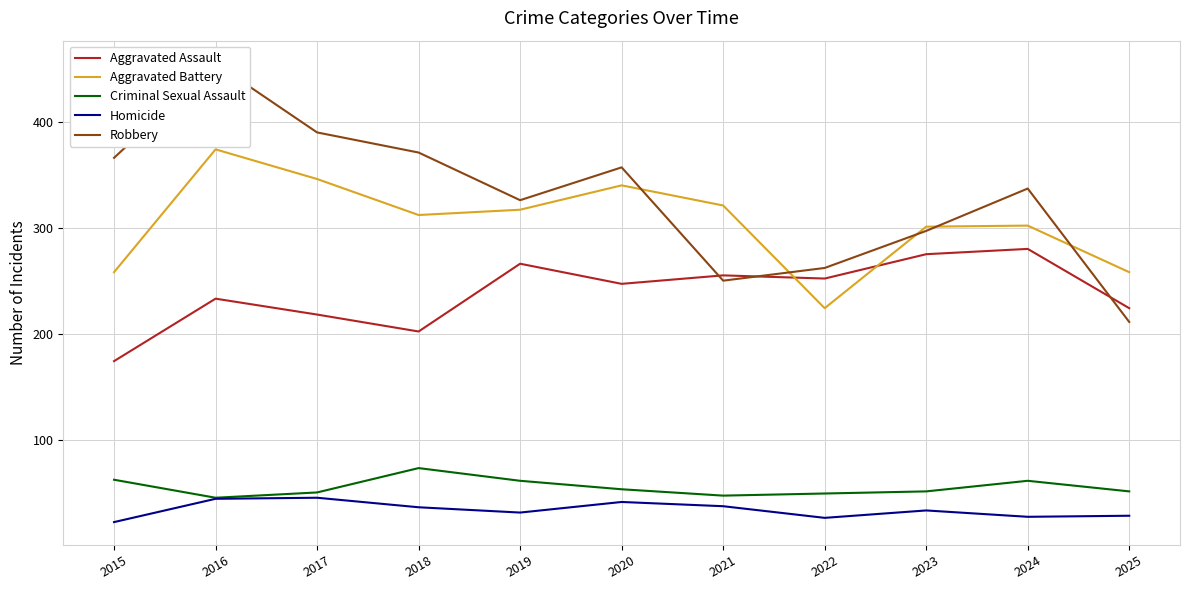

What is the difference between the Criminal Sexual Assault values at 2025 and 2018?

22